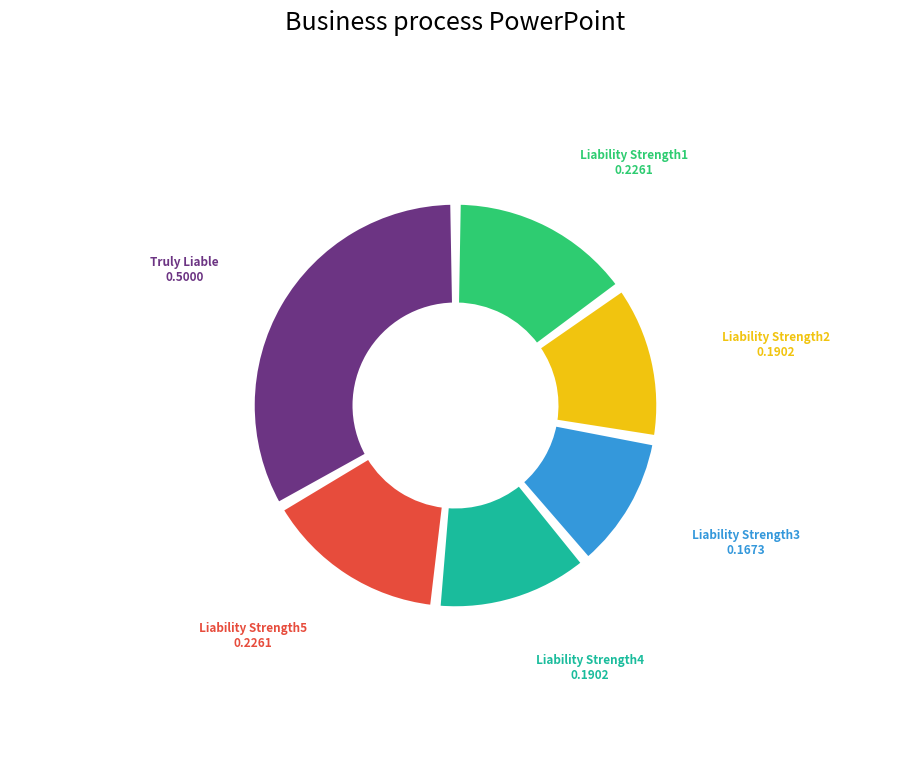

Is there any slice that represents more than half of the pie?

No